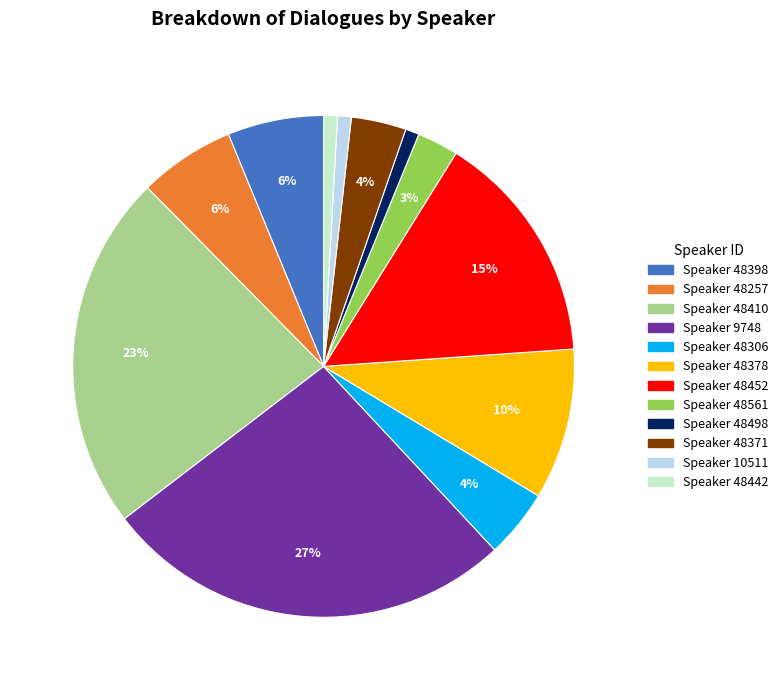

Between Speaker 48561 and Speaker 48257, which is larger?

Speaker 48257